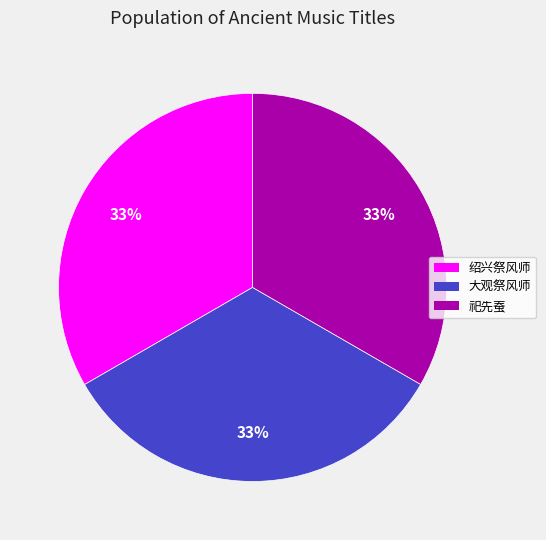

What is the ratio of the value at 大观祭风师 to the value at 祀先蚕?

1.0